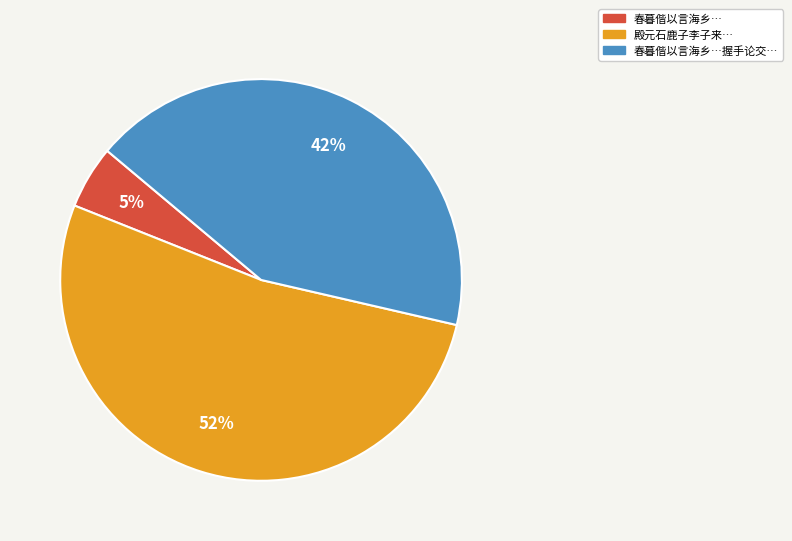

To the nearest percent, what is the difference between the largest and smallest slice percentages?

47%